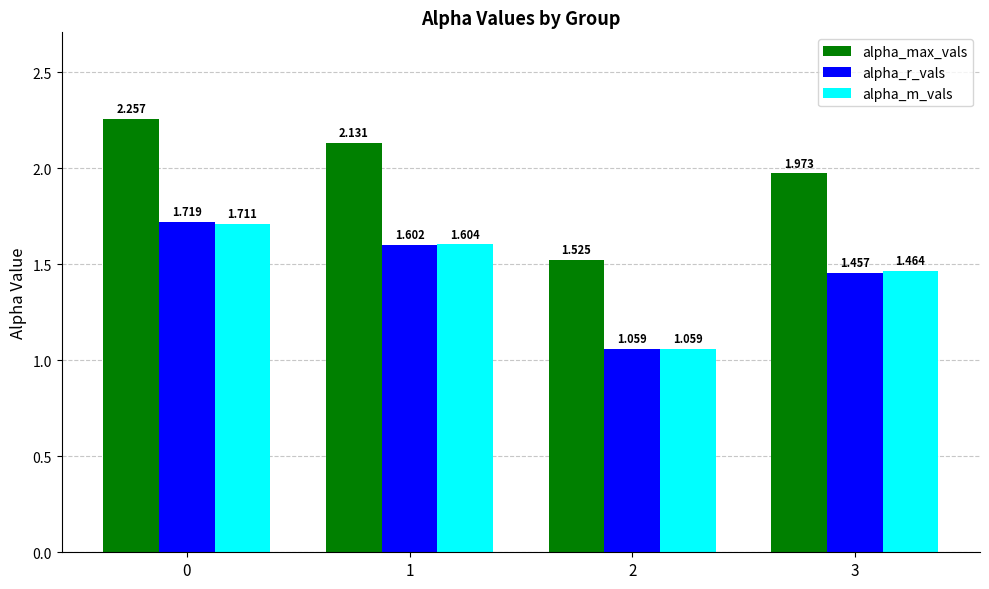

Rank the series at 1 from lowest to highest value.

alpha_r_vals, alpha_m_vals, alpha_max_vals